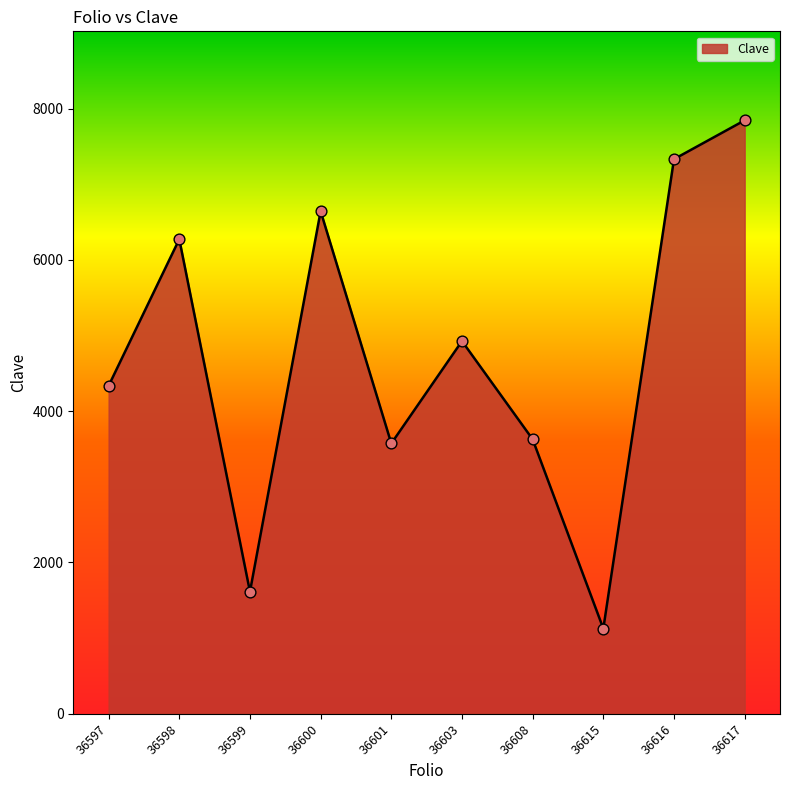

Approximately how many times larger is the value at 36615 compared to 36597?

0.3